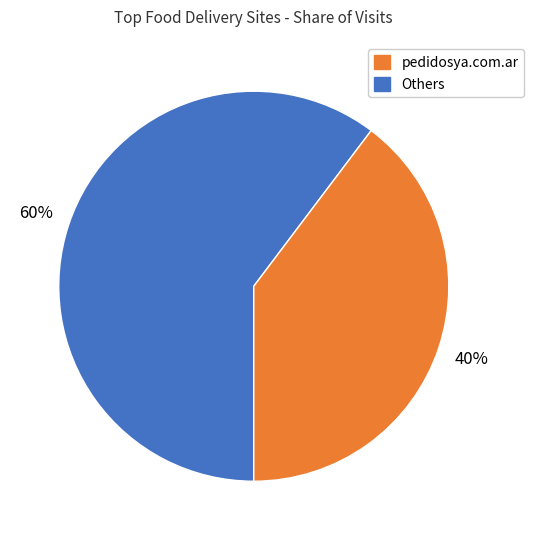

Is there any slice that represents more than half of the pie?

Yes